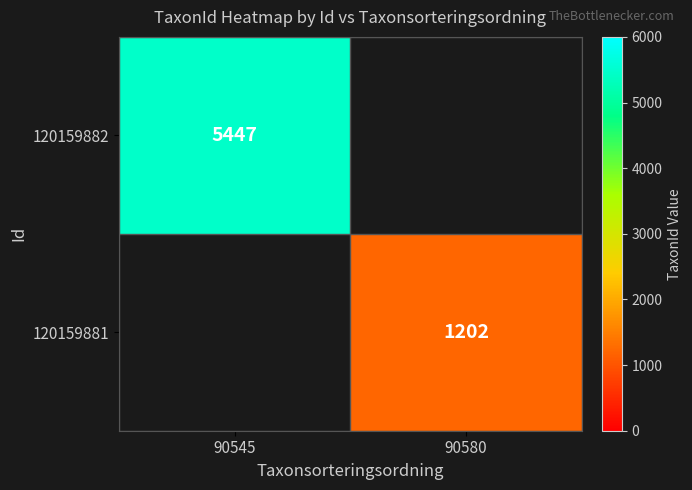

At how many categories does at least one series exceed 1236?

1